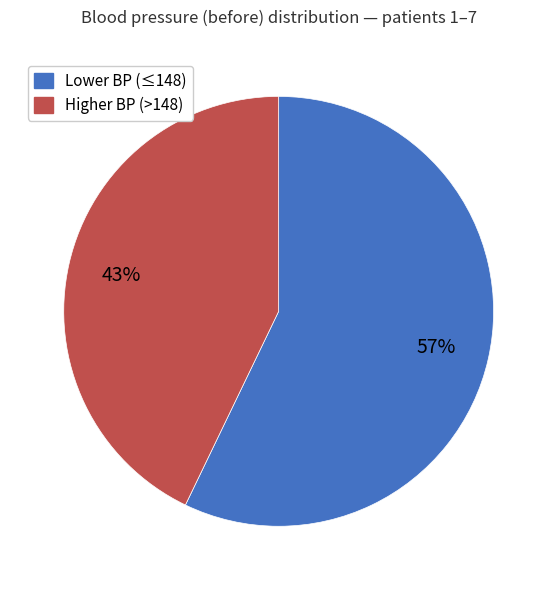

Does any single category account for the majority?

Yes